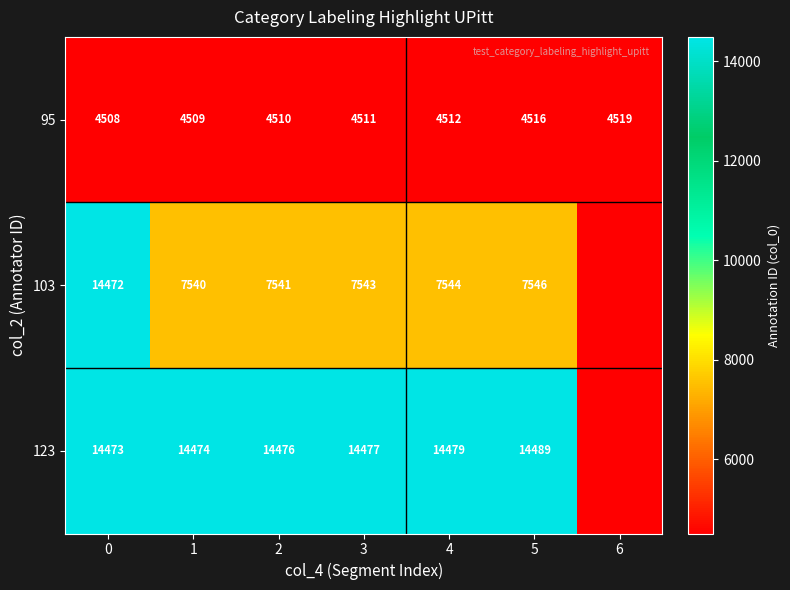

How many categories are shown in the chart?

7